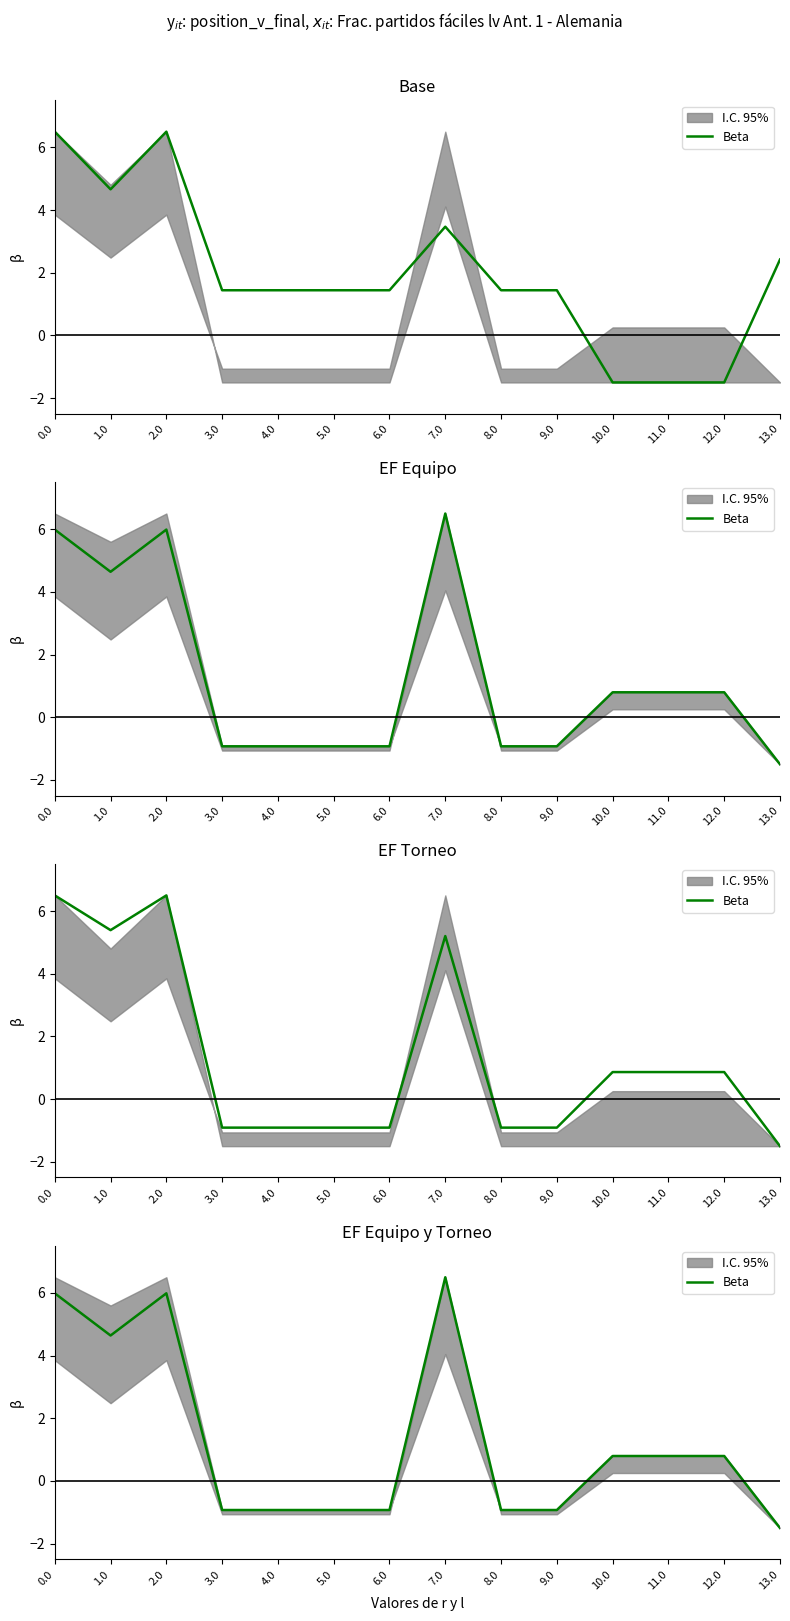

Reading left to right, list all the values displayed in this chart.

0.0=6.0	1.0=4.6	2.0=6.0	3.0=-0.9	4.0=-0.9	5.0=-0.9	6.0=-0.9	7.0=6.5	8.0=-0.9	9.0=-0.9	10.0=0.8	11.0=0.8	12.0=0.8	13.0=-1.5